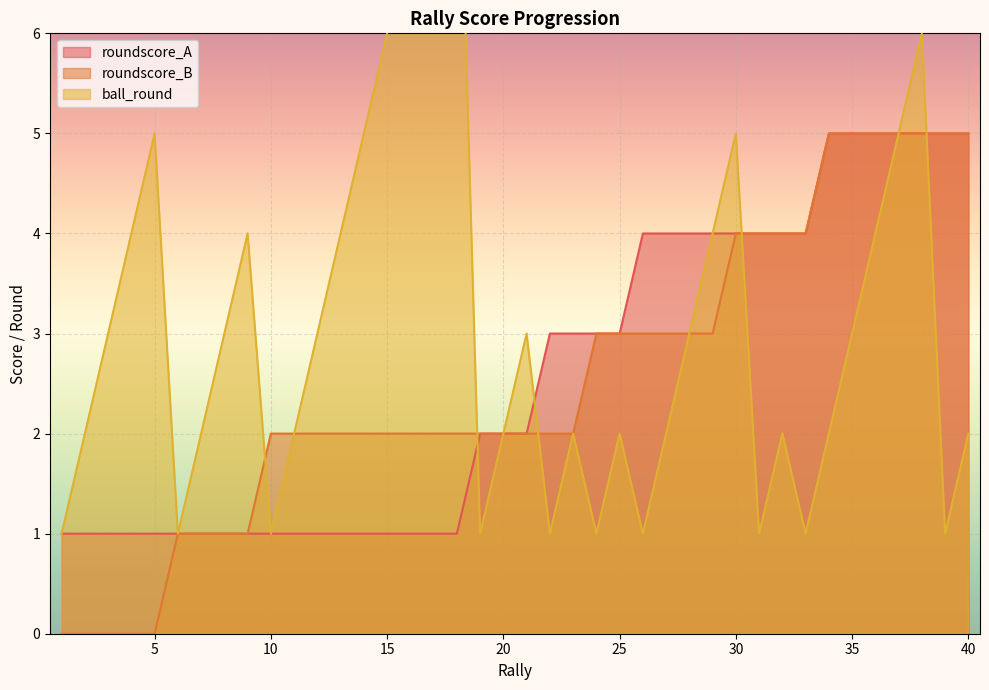

Reading left to right, transcribe all the data shown in this chart.

roundscore_A: 1=1	2=1	3=1	4=1	5=1	6=1	7=1	8=1	9=1	10=1	11=1	12=1	13=1	14=1	15=1	16=1	17=1	18=1	19=2	20=2	21=2	22=3	23=3	24=3	25=3	26=4	27=4	28=4	29=4	30=4	31=4	32=4	33=4	34=5	35=5	36=5	37=5	38=5	39=5	40=5
roundscore_B: 1=0	2=0	3=0	4=0	5=0	6=1	7=1	8=1	9=1	10=2	11=2	12=2	13=2	14=2	15=2	16=2	17=2	18=2	19=2	20=2	21=2	22=2	23=2	24=3	25=3	26=3	27=3	28=3	29=3	30=4	31=4	32=4	33=4	34=5	35=5	36=5	37=5	38=5	39=5	40=5
ball_round: 1=1	2=2	3=3	4=4	5=5	6=1	7=2	8=3	9=4	10=1	11=2	12=3	13=4	14=5	15=6	16=7	17=8	18=9	19=1	20=2	21=3	22=1	23=2	24=1	25=2	26=1	27=2	28=3	29=4	30=5	31=1	32=2	33=1	34=2	35=3	36=4	37=5	38=6	39=1	40=2